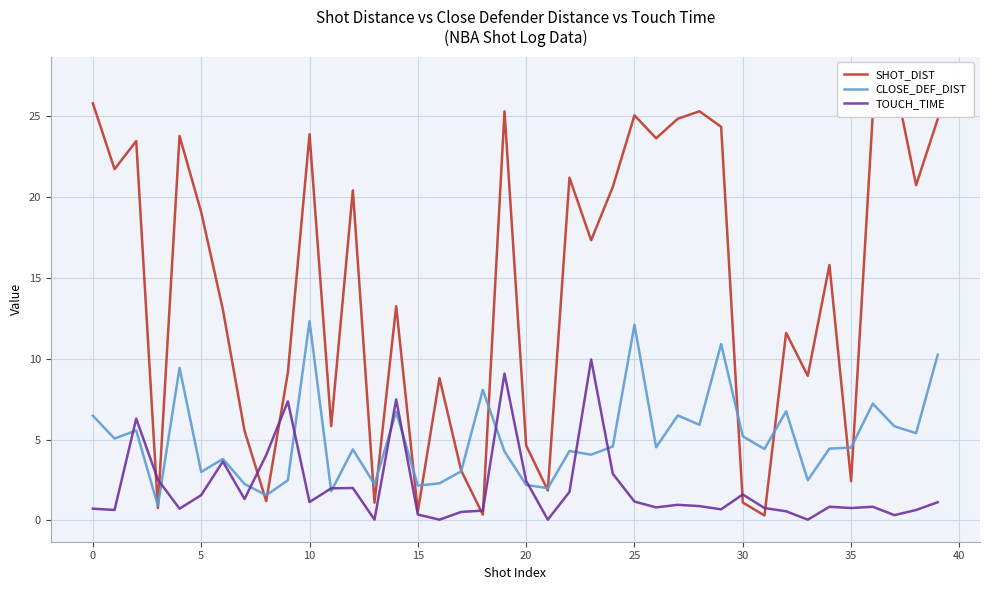

Which series has the largest range (max minus min)?

SHOT_DIST